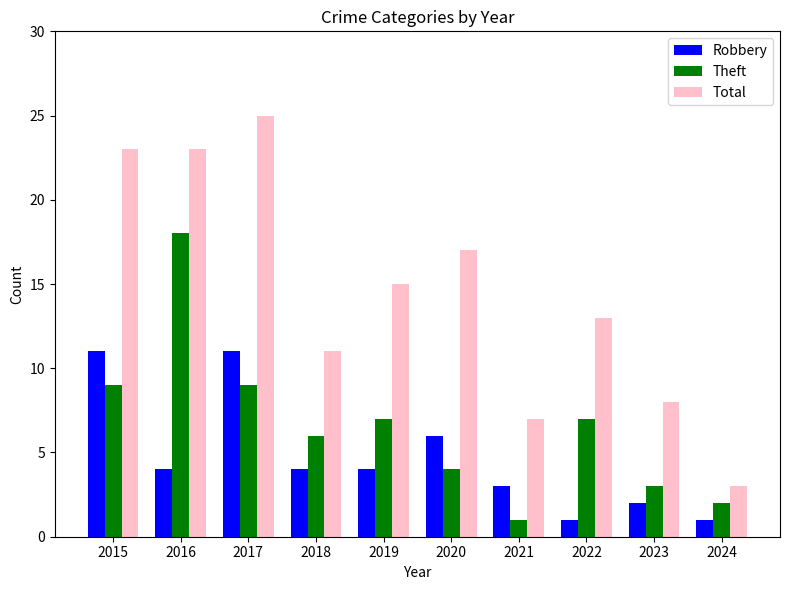

Which series has the widest spread of values?

Total